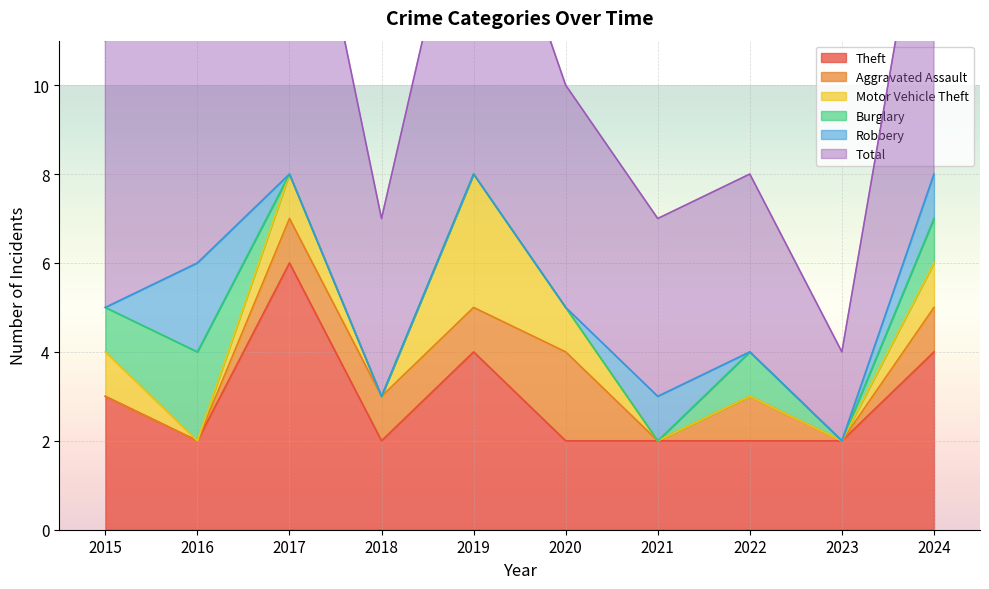

What is the average value of the Aggravated Assault series?

1